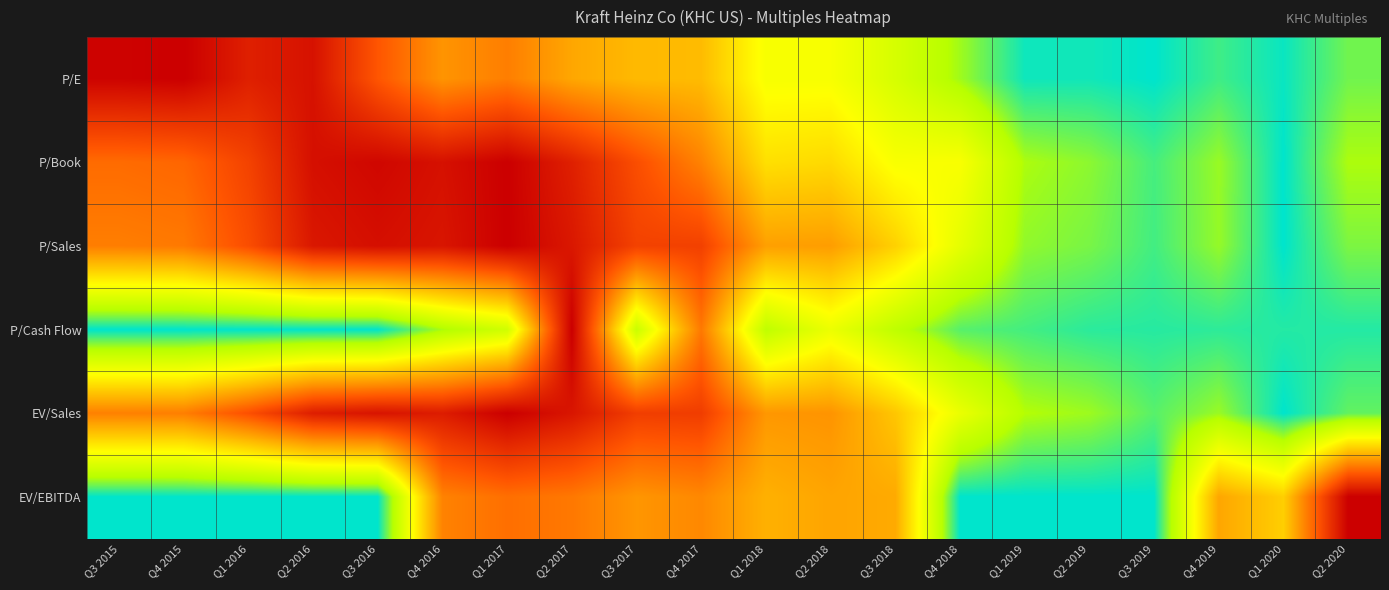

Reading left to right, extract all data points from this chart.

P/E: Q3 2015=1.0	Q4 2015=1.0	Q1 2016=0.9	Q2 2016=0.9	Q3 2016=0.7	Q4 2016=0.6	Q1 2017=0.7	Q2 2017=0.6	Q3 2017=0.5	Q4 2017=0.5	Q1 2018=0.3	Q2 2018=0.3	Q3 2018=0.2	Q4 2018=0.1	Q1 2019=0.0	Q2 2019=0.0	Q3 2019=0.0	Q4 2019=0.1	Q1 2020=0.0	Q2 2020=0.1
P/Book: Q3 2015=0.7	Q4 2015=0.7	Q1 2016=0.8	Q2 2016=1.0	Q3 2016=1.0	Q4 2016=0.9	Q1 2017=1.0	Q2 2017=0.9	Q3 2017=0.8	Q4 2017=0.6	Q1 2018=0.4	Q2 2018=0.4	Q3 2018=0.3	Q4 2018=0.3	Q1 2019=0.1	Q2 2019=0.1	Q3 2019=0.1	Q4 2019=0.1	Q1 2020=0.0	Q2 2020=0.1
P/Sales: Q3 2015=0.7	Q4 2015=0.7	Q1 2016=0.8	Q2 2016=0.9	Q3 2016=1.0	Q4 2016=0.9	Q1 2017=1.0	Q2 2017=0.9	Q3 2017=0.8	Q4 2017=0.8	Q1 2018=0.6	Q2 2018=0.6	Q3 2018=0.5	Q4 2018=0.3	Q1 2019=0.1	Q2 2019=0.1	Q3 2019=0.1	Q4 2019=0.1	Q1 2020=0.0	Q2 2020=0.1
P/Cash Flow: Q3 2015=0.0	Q4 2015=0.0	Q1 2016=0.0	Q2 2016=0.0	Q3 2016=0.0	Q4 2016=0.1	Q1 2017=0.2	Q2 2017=1.0	Q3 2017=0.2	Q4 2017=0.7	Q1 2018=0.2	Q2 2018=0.3	Q3 2018=0.2	Q4 2018=0.1	Q1 2019=0.1	Q2 2019=0.0	Q3 2019=0.0	Q4 2019=0.0	Q1 2020=0.0	Q2 2020=0.0
EV/Sales: Q3 2015=0.6	Q4 2015=0.7	Q1 2016=0.8	Q2 2016=0.9	Q3 2016=0.9	Q4 2016=0.9	Q1 2017=1.0	Q2 2017=0.9	Q3 2017=0.8	Q4 2017=0.8	Q1 2018=0.6	Q2 2018=0.6	Q3 2018=0.5	Q4 2018=0.3	Q1 2019=0.1	Q2 2019=0.1	Q3 2019=0.1	Q4 2019=0.1	Q1 2020=0.0	Q2 2020=0.1
EV/EBITDA: Q3 2015=0.0	Q4 2015=0.0	Q1 2016=0.0	Q2 2016=0.0	Q3 2016=0.0	Q4 2016=0.6	Q1 2017=0.7	Q2 2017=0.7	Q3 2017=0.6	Q4 2017=0.6	Q1 2018=0.5	Q2 2018=0.6	Q3 2018=0.5	Q4 2018=0.0	Q1 2019=0.0	Q2 2019=0.0	Q3 2019=0.0	Q4 2019=0.6	Q1 2020=0.5	Q2 2020=1.0